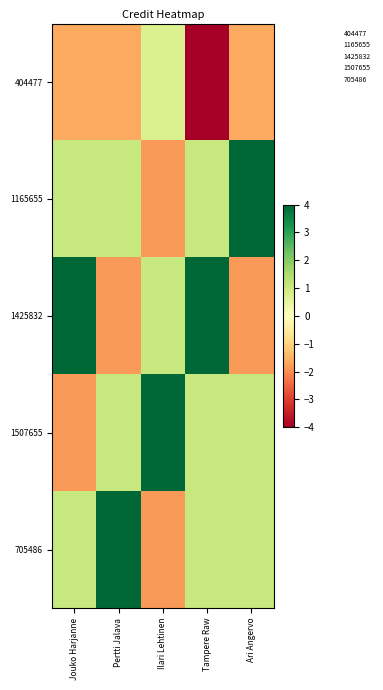

Reading left to right, transcribe all the data shown in this chart.

404477: Jouko Harjanne=-1.6	Pertti Jalava=-1.6	Ilari Lehtinen=0.7	Tampere Raw=-4.0	Ari Angervo=-1.6
1165655: Jouko Harjanne=1.1	Pertti Jalava=1.1	Ilari Lehtinen=-1.8	Tampere Raw=1.1	Ari Angervo=4.0
1425832: Jouko Harjanne=4.0	Pertti Jalava=-1.8	Ilari Lehtinen=1.1	Tampere Raw=4.0	Ari Angervo=-1.8
1507655: Jouko Harjanne=-1.8	Pertti Jalava=1.1	Ilari Lehtinen=4.0	Tampere Raw=1.1	Ari Angervo=1.1
705486: Jouko Harjanne=1.1	Pertti Jalava=4.0	Ilari Lehtinen=-1.8	Tampere Raw=1.1	Ari Angervo=1.1